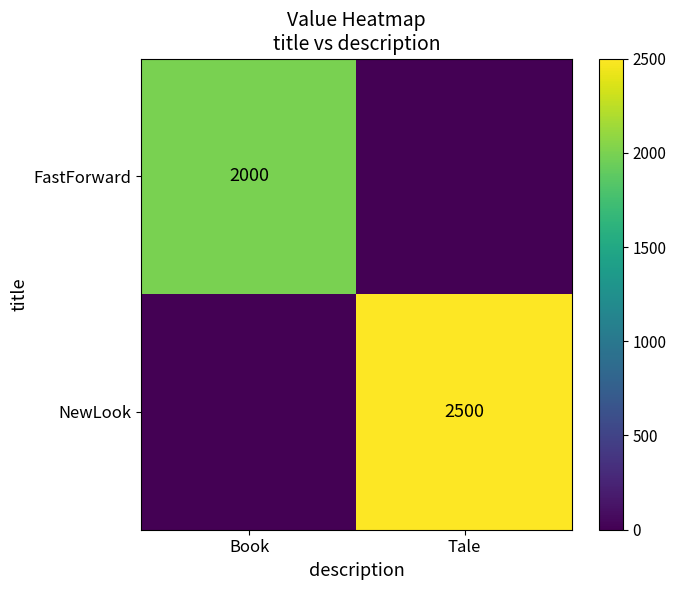

The value of FastForward at Book is 2000. True or false?

True